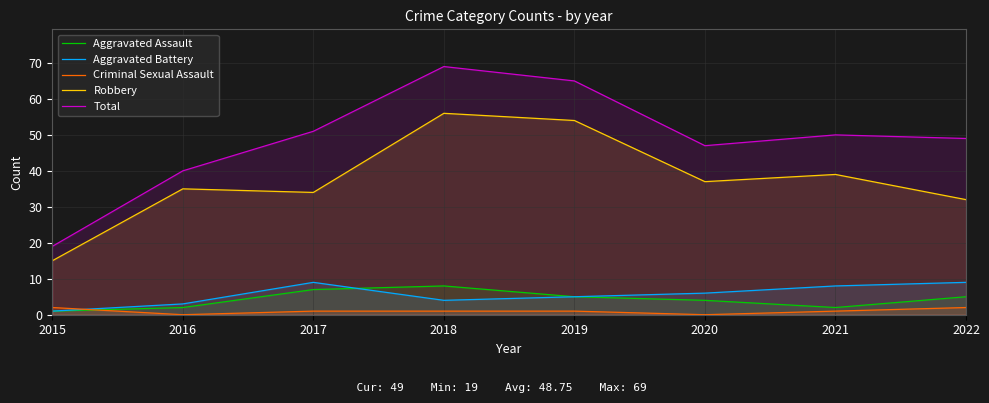

At which label does Robbery reach its minimum?

2015